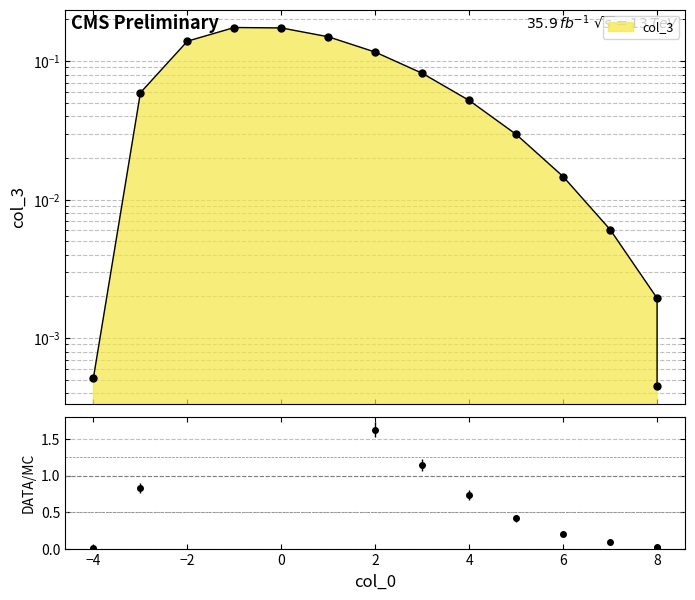

What is the difference between the maximum and minimum values?

0.2